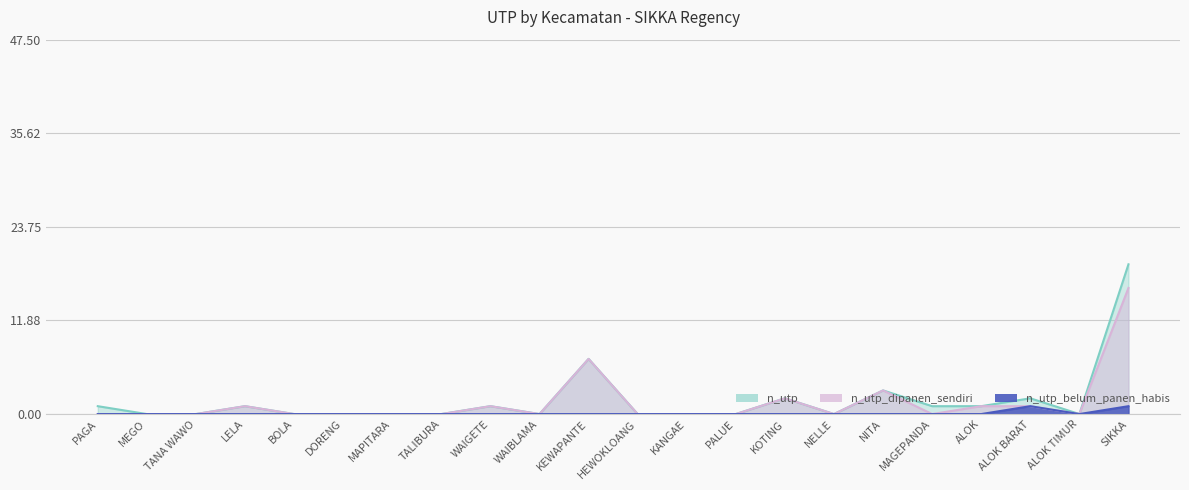

List the series in order of their peak value, lowest first.

n_utp_belum_panen_habis, n_utp_dipanen_sendiri, n_utp